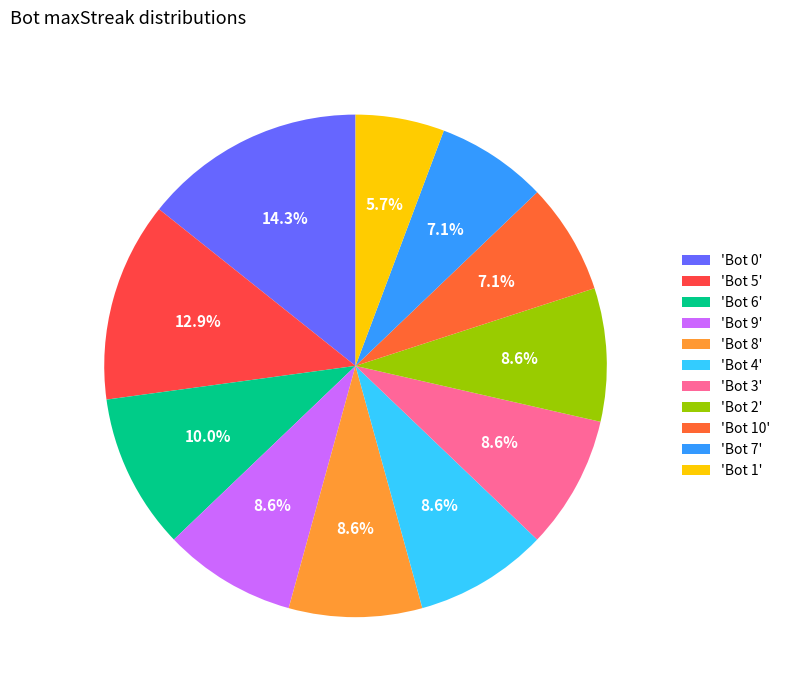

How many slices are in this pie chart?

11